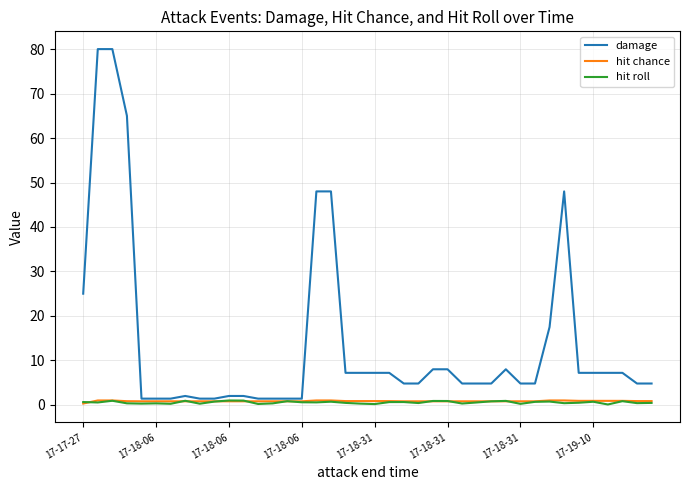

Which series has the largest total across all categories?

damage